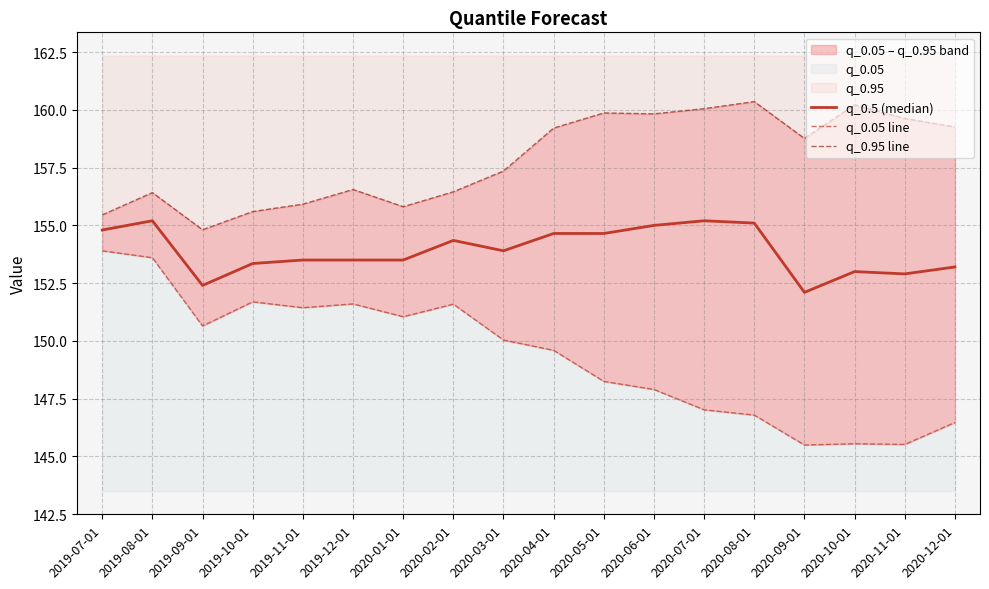

What is the difference between the q_0.5 (median) values at 2019-09-01 and 2020-04-01?

2.2